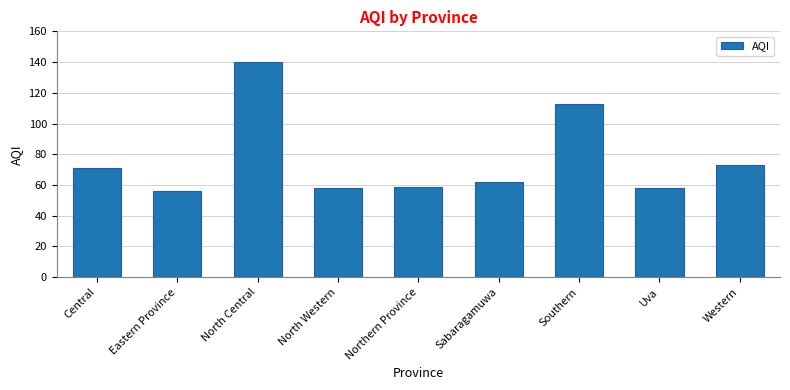

The value at Uva is 58. True or false?

True